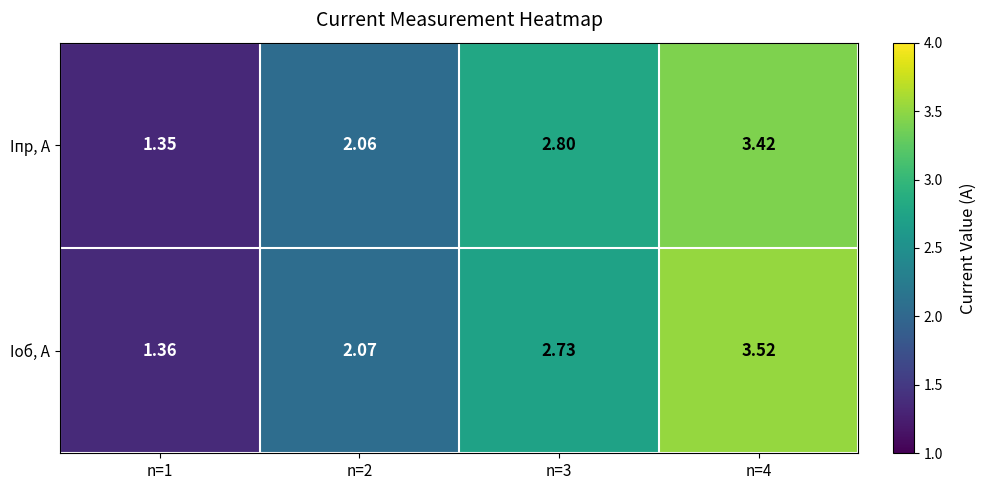

Is the value of Iоб, А at n=3 greater than the value of Iпр, A at n=4?

No